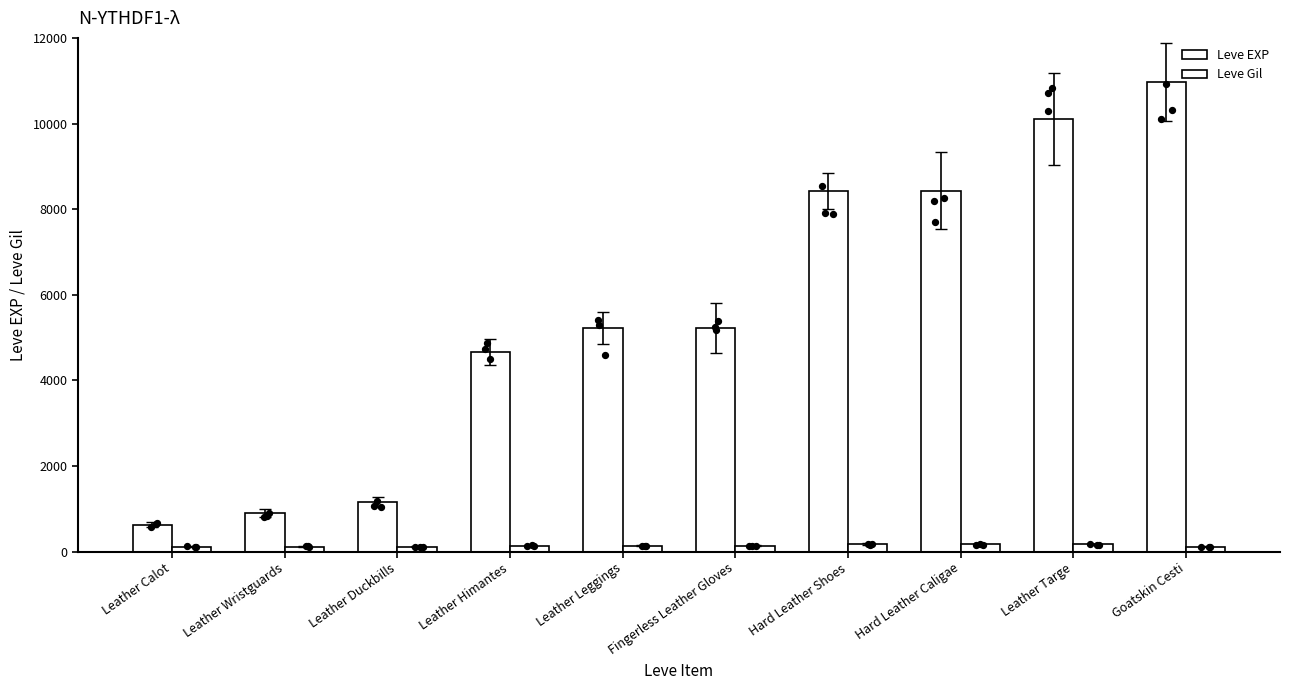

At which category is the sum across all series the highest?

Goatskin Cesti